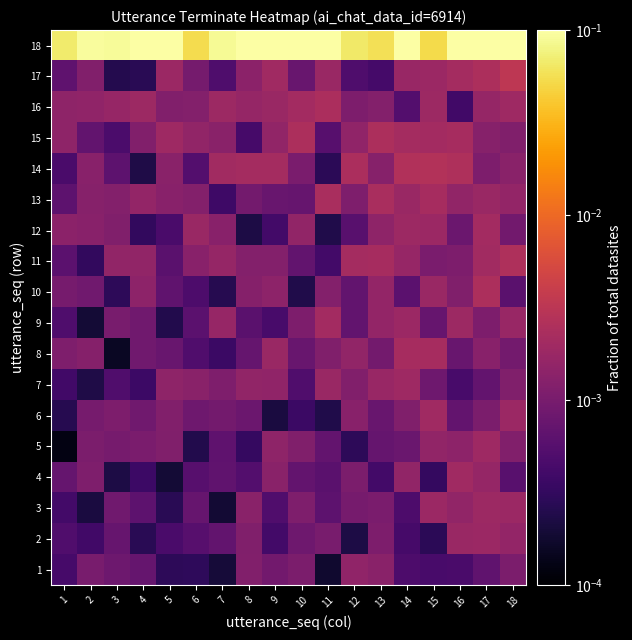

Reading left to right, extract all data points from this chart.

row_0: 0.0	0.0	0.0	0.0	0.0	0.0	0.0	0.0	0.0	0.0	0.0	0.0	0.0	0.0	0.0	0.0	0.0	0.0
row_1: 0.0	0.0	0.0	0.0	0.0	0.0	0.0	0.0	0.0	0.0	0.0	0.0	0.0	0.0	0.0	0.0	0.0	0.0
row_2: 0.0	0.0	0.0	0.0	0.0	0.0	0.0	0.0	0.0	0.0	0.0	0.0	0.0	0.0	0.0	0.0	0.0	0.0
row_3: 0.0	0.0	0.0	0.0	0.0	0.0	0.0	0.0	0.0	0.0	0.0	0.0	0.0	0.0	0.0	0.0	0.0	0.0
row_4: 0.0	0.0	0.0	0.0	0.0	0.0	0.0	0.0	0.0	0.0	0.0	0.0	0.0	0.0	0.0	0.0	0.0	0.0
row_5: 0.0	0.0	0.0	0.0	0.0	0.0	0.0	0.0	0.0	0.0	0.0	0.0	0.0	0.0	0.0	0.0	0.0	0.0
row_6: 0.0	0.0	0.0	0.0	0.0	0.0	0.0	0.0	0.0	0.0	0.0	0.0	0.0	0.0	0.0	0.0	0.0	0.0
row_7: 0.0	0.0	0.0	0.0	0.0	0.0	0.0	0.0	0.0	0.0	0.0	0.0	0.0	0.0	0.0	0.0	0.0	0.0
row_8: 0.0	0.0	0.0	0.0	0.0	0.0	0.0	0.0	0.0	0.0	0.0	0.0	0.0	0.0	0.0	0.0	0.0	0.0
row_9: 0.0	0.0	0.0	0.0	0.0	0.0	0.0	0.0	0.0	0.0	0.0	0.0	0.0	0.0	0.0	0.0	0.0	0.0
row_10: 0.0	0.0	0.0	0.0	0.0	0.0	0.0	0.0	0.0	0.0	0.0	0.0	0.0	0.0	0.0	0.0	0.0	0.0
row_11: 0.0	0.0	0.0	0.0	0.0	0.0	0.0	0.0	0.0	0.0	0.0	0.0	0.0	0.0	0.0	0.0	0.0	0.0
row_12: 0.0	0.0	0.0	0.0	0.0	0.0	0.0	0.0	0.0	0.0	0.0	0.0	0.0	0.0	0.0	0.0	0.0	0.0
row_13: 0.0	0.0	0.0	0.0	0.0	0.0	0.0	0.0	0.0	0.0	0.0	0.0	0.0	0.0	0.0	0.0	0.0	0.0
row_14: 0.0	0.0	0.0	0.0	0.0	0.0	0.0	0.0	0.0	0.0	0.0	0.0	0.0	0.0	0.0	0.0	0.0	0.0
row_15: 0.0	0.0	0.0	0.0	0.0	0.0	0.0	0.0	0.0	0.0	0.0	0.0	0.0	0.0	0.0	0.0	0.0	0.0
row_16: 0.0	0.0	0.0	0.0	0.0	0.0	0.0	0.0	0.0	0.0	0.0	0.0	0.0	0.0	0.0	0.0	0.0	0.0
row_17: 0.1	0.1	0.1	0.1	0.1	0.1	0.1	0.1	0.1	0.1	0.1	0.1	0.1	0.1	0.1	0.1	0.1	0.1